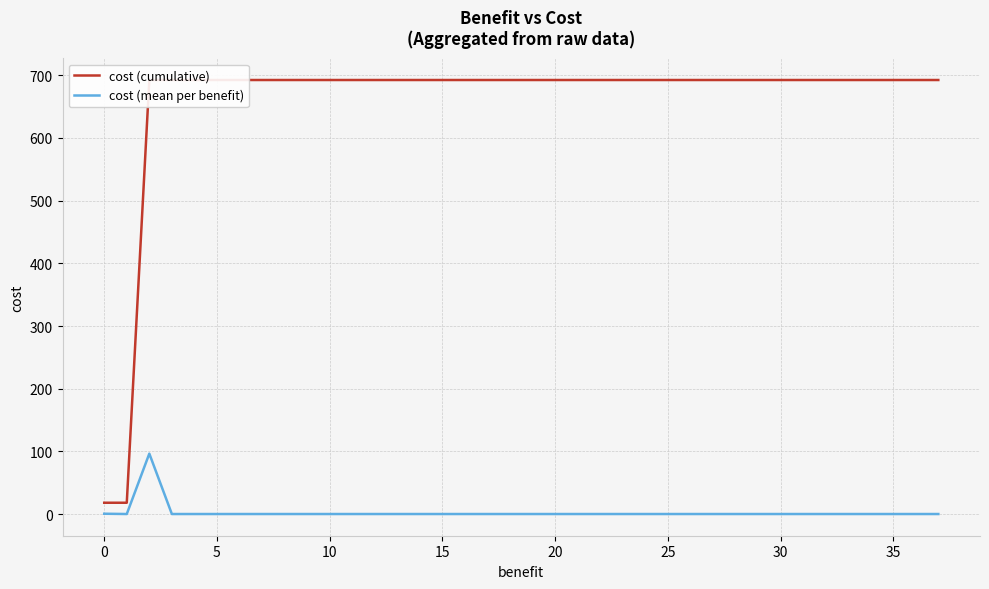

List the series in order of their peak value, lowest first.

cost (mean per benefit), cost (cumulative)